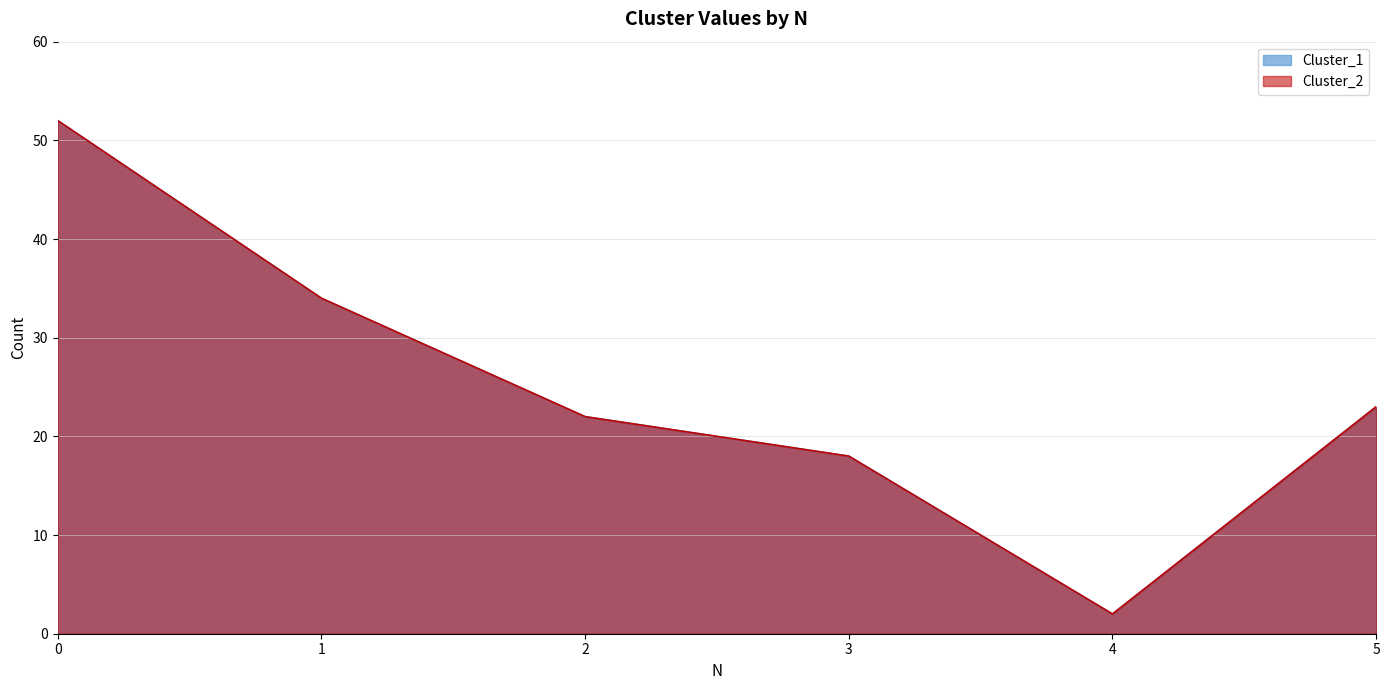

Which category has the lowest value in the Cluster_1 series?

4